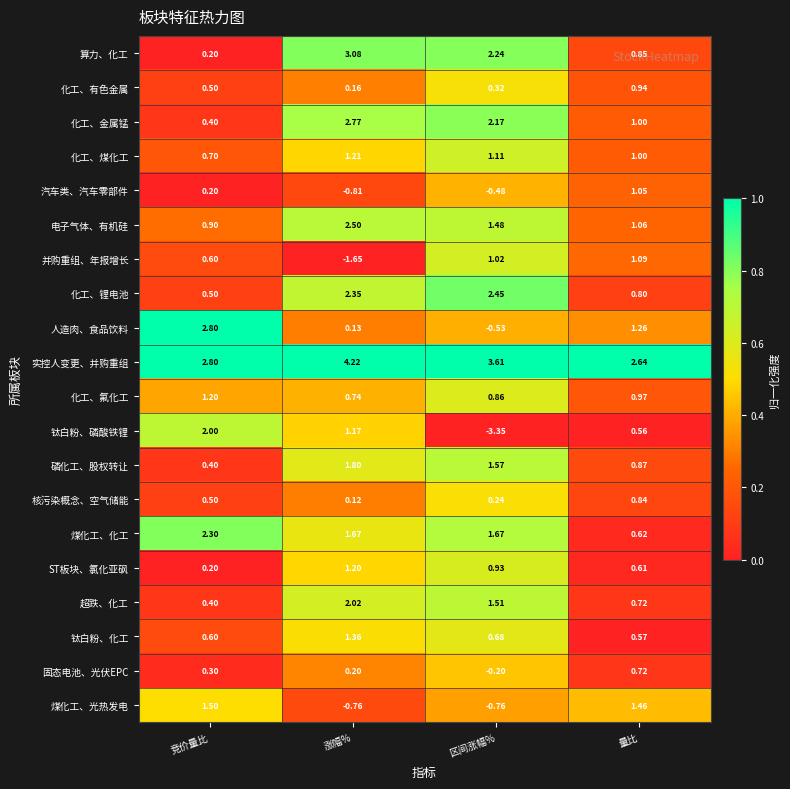

Rank the series at 涨幅% from highest to lowest value.

实控人变更、并购重组, 算力、化工, 化工、金属锰, 电子气体、有机硅, 化工、锂电池, 超跌、化工, 磷化工、股权转让, 煤化工、化工, 钛白粉、化工, 化工、煤化工, ST板块、氯化亚砜, 钛白粉、磷酸铁锂, 化工、氟化工, 固态电池、光伏EPC, 化工、有色金属, 人造肉、食品饮料, 核污染概念、空气储能, 煤化工、光热发电, 汽车类、汽车零部件, 并购重组、年报增长